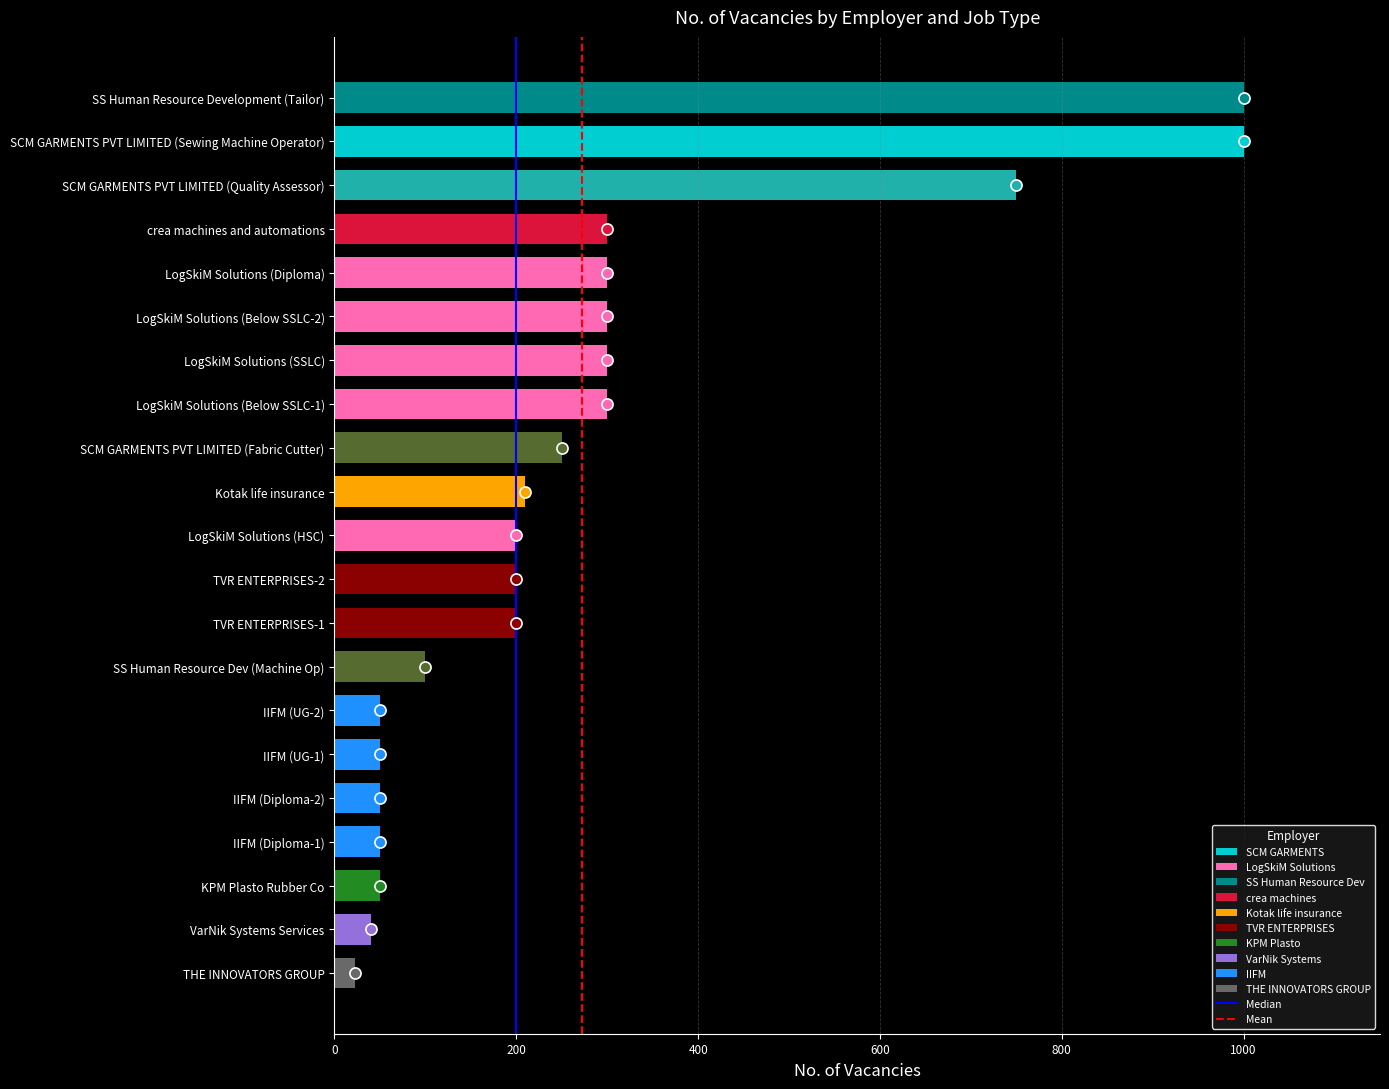

What is the smallest value displayed?

23